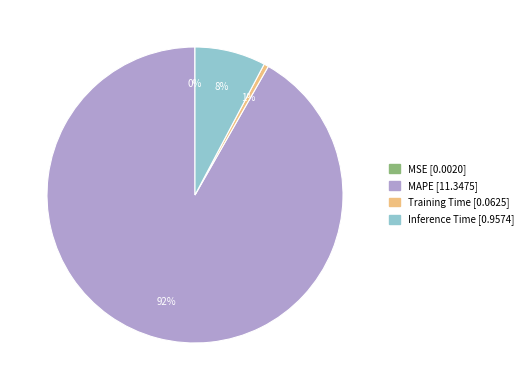

To the nearest percent, what is the average slice percentage?

25%